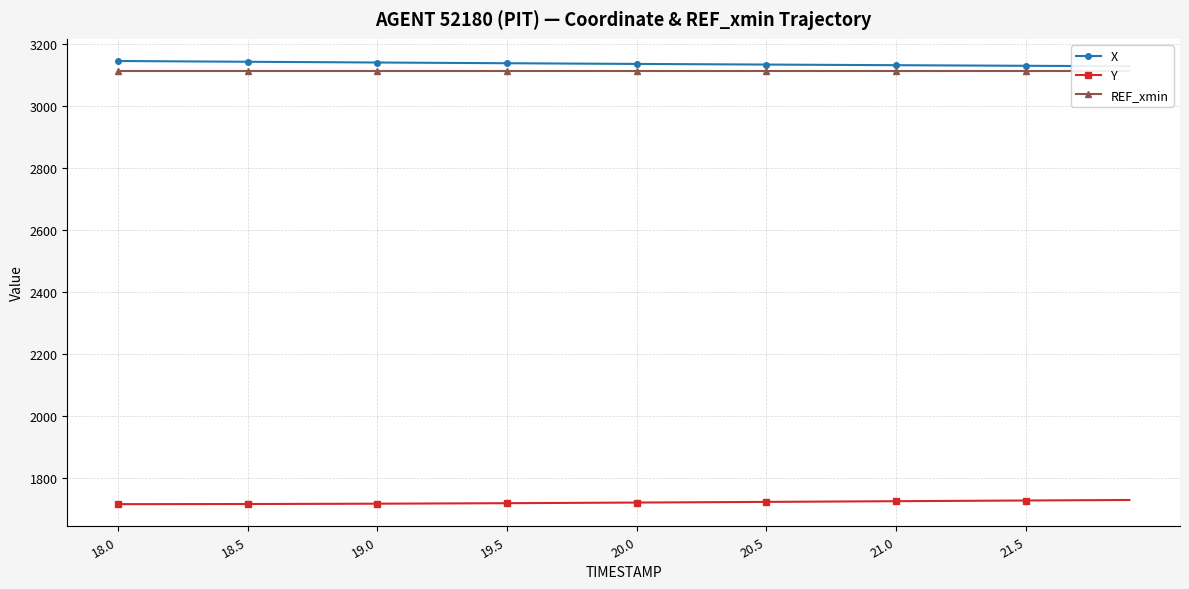

Count the number of data series in this chart.

3